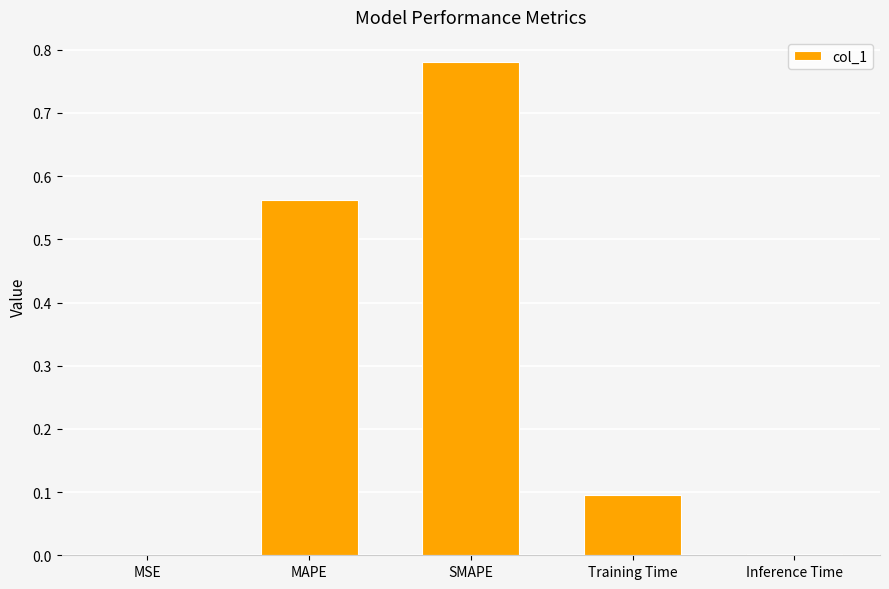

Which label corresponds to the largest value in the chart?

SMAPE